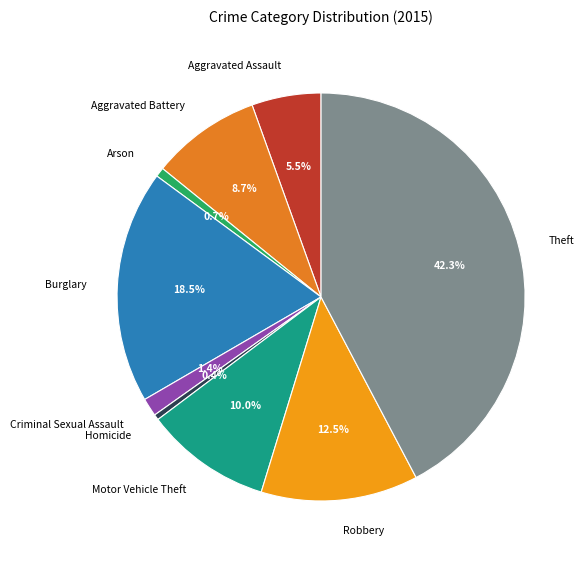

Which category has the biggest portion of the pie?

Theft